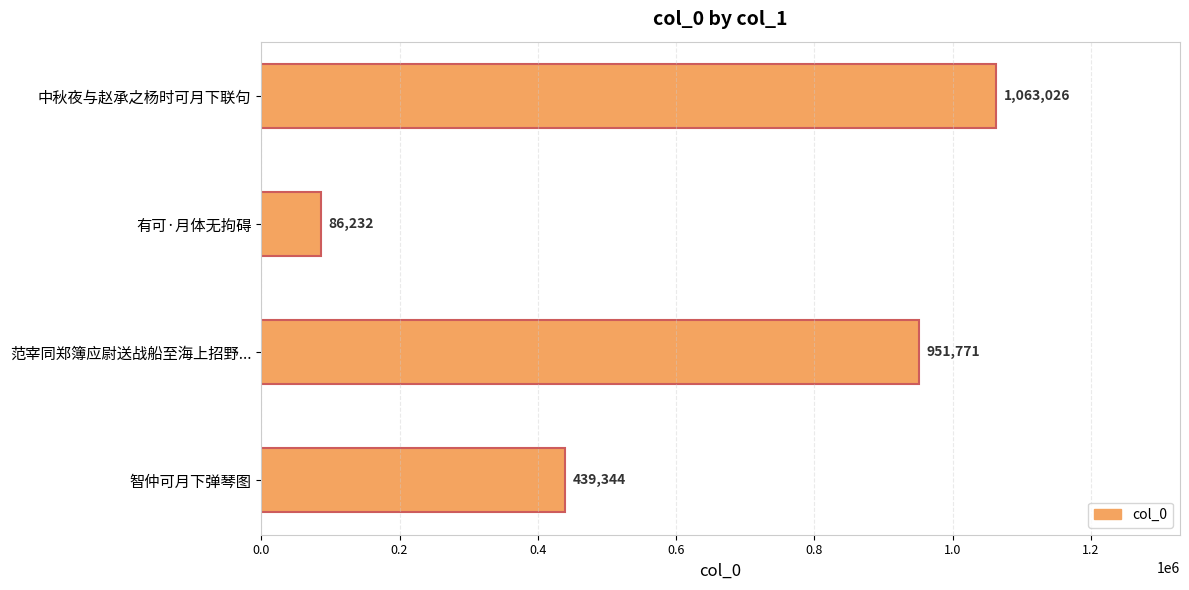

Reading bottom to top, transcribe all the data shown in this chart.

智仲可月下弹琴图=439344	范宰同郑簿应尉送战船至海上招野...=951771	有可·月体无拘碍=86232	中秋夜与赵承之杨时可月下联句=1063026